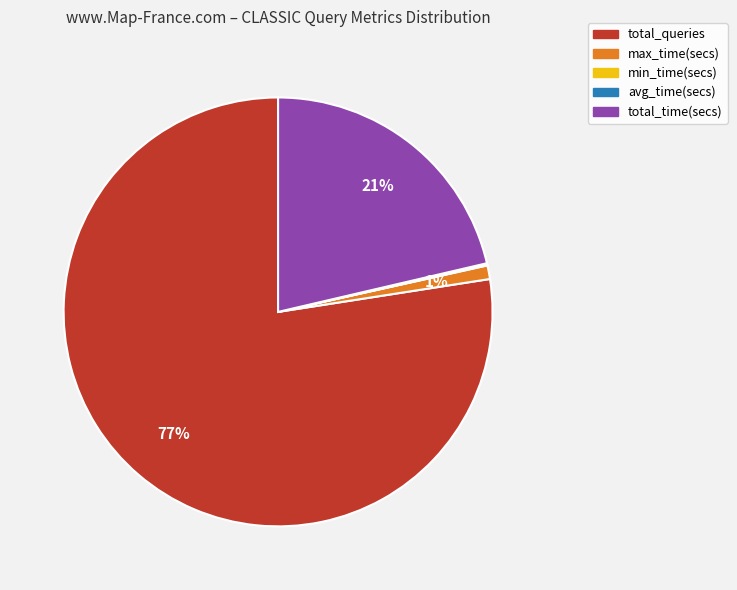

Does total_queries represent more than half of the total?

Yes